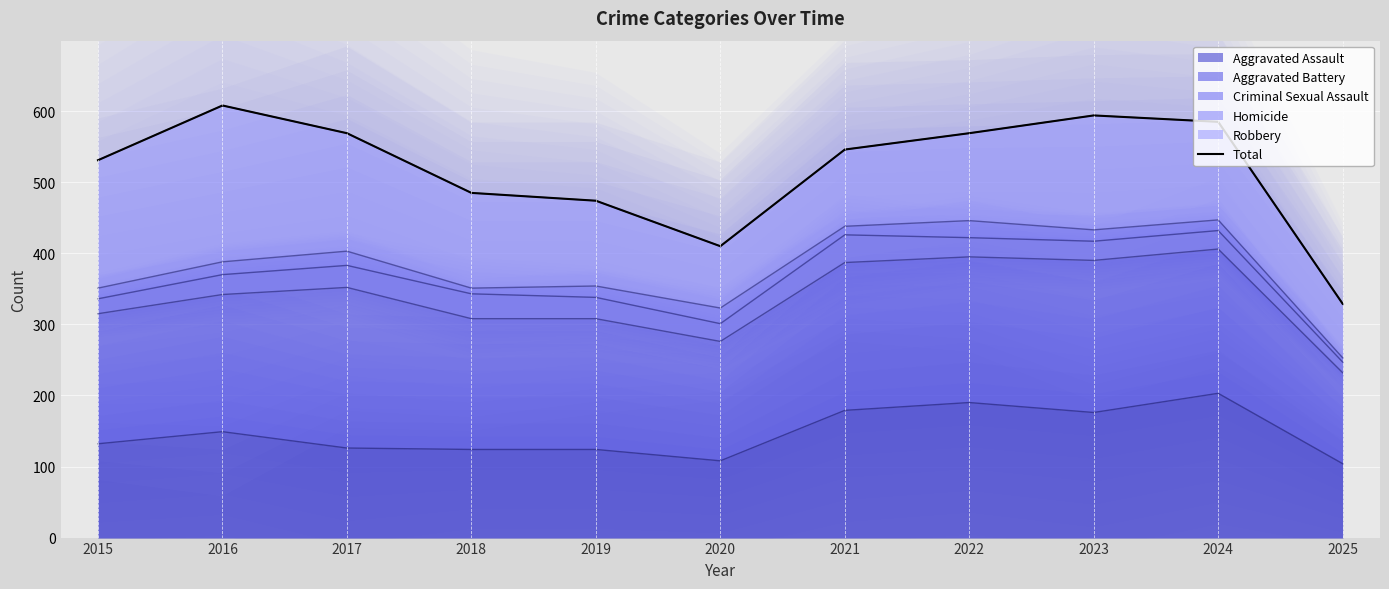

What is the sum of the values at 2015 and 2017?

1100